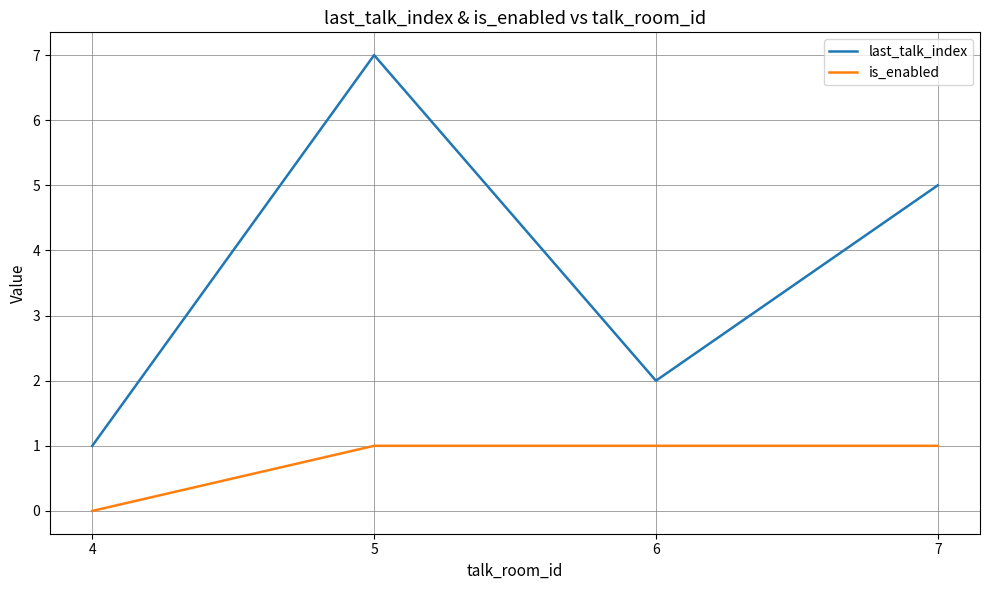

What is the minimum value for last_talk_index?

1